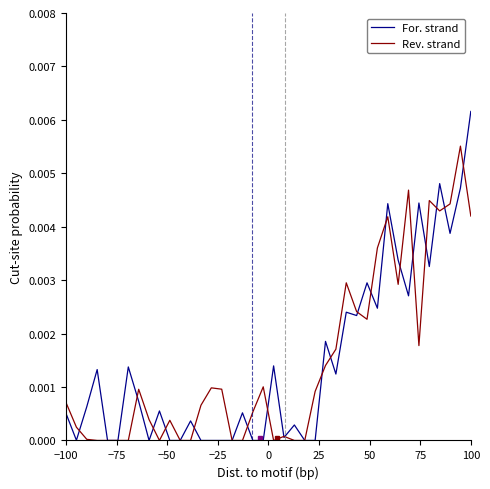

Which series has the widest spread of values?

For. strand